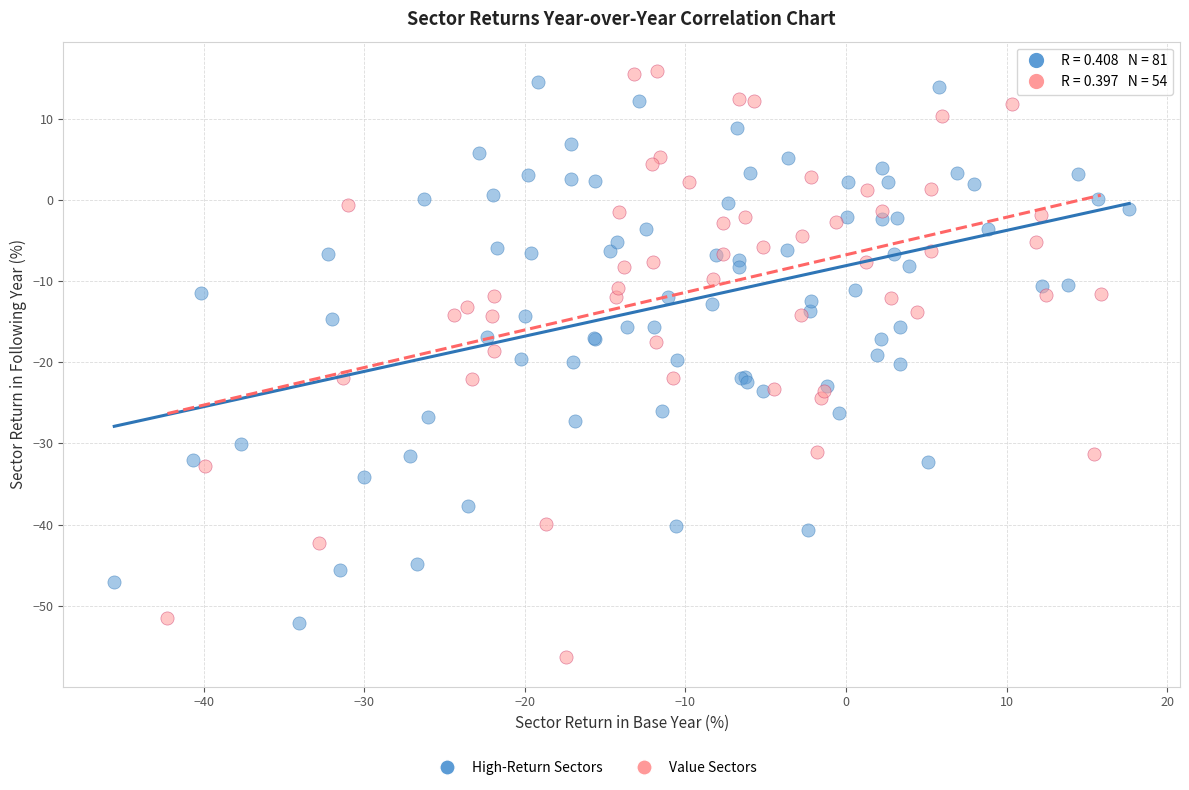

Which series contains the highest Y value?

Value Sectors